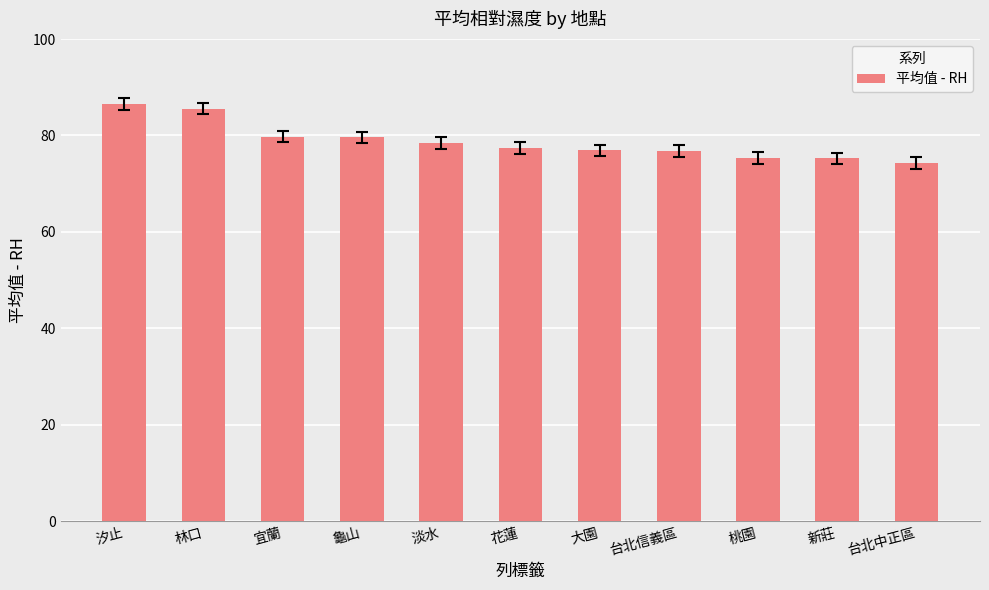

What is the greatest value displayed?

86.5